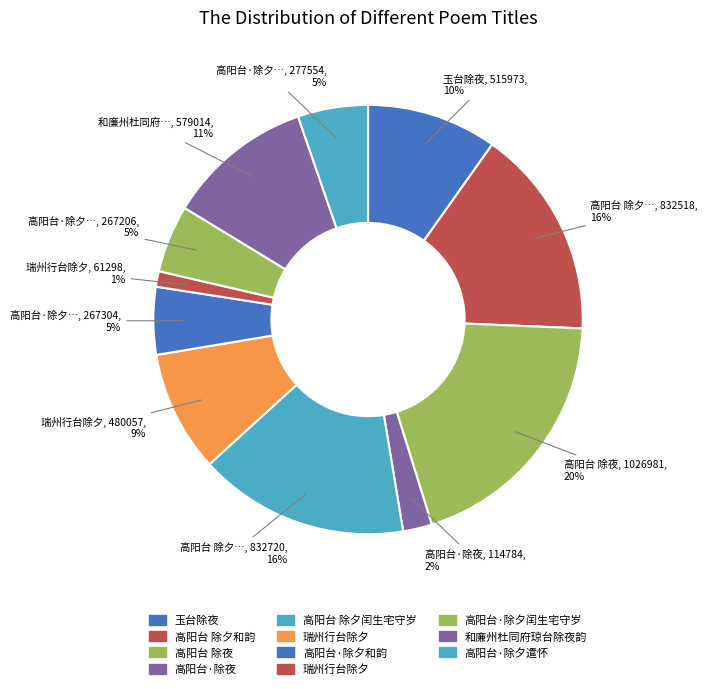

How many segments does this pie chart have?

11